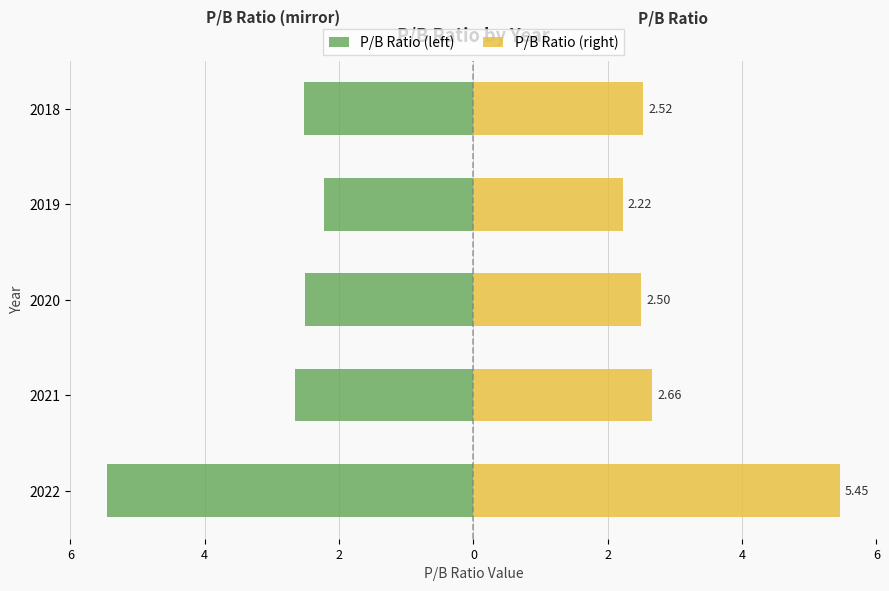

What are all the series names shown in the legend?

P/B Ratio (left), P/B Ratio (right)